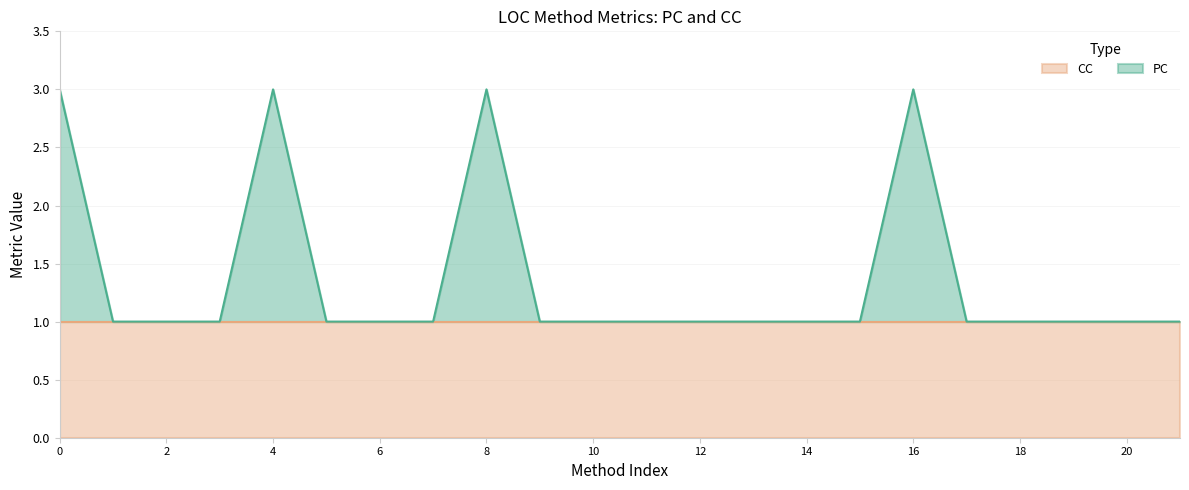

Is it true that CC equals 1 at 6?

True